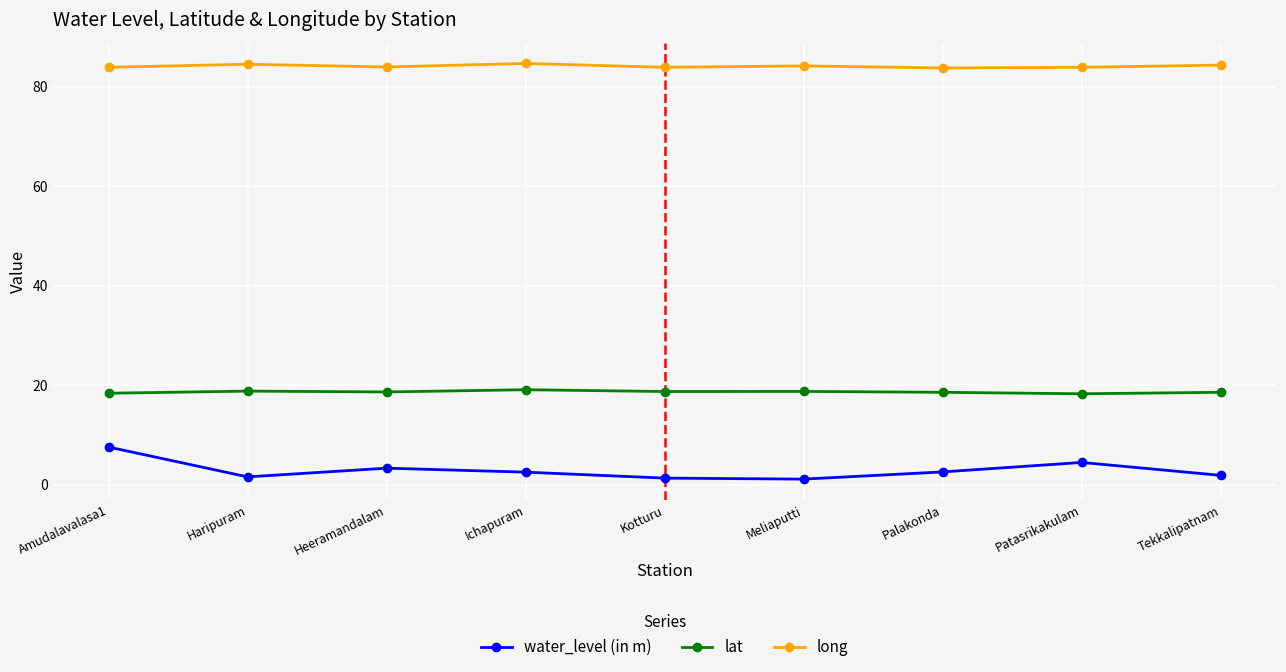

What position from the right is Patasrikakulam?

2